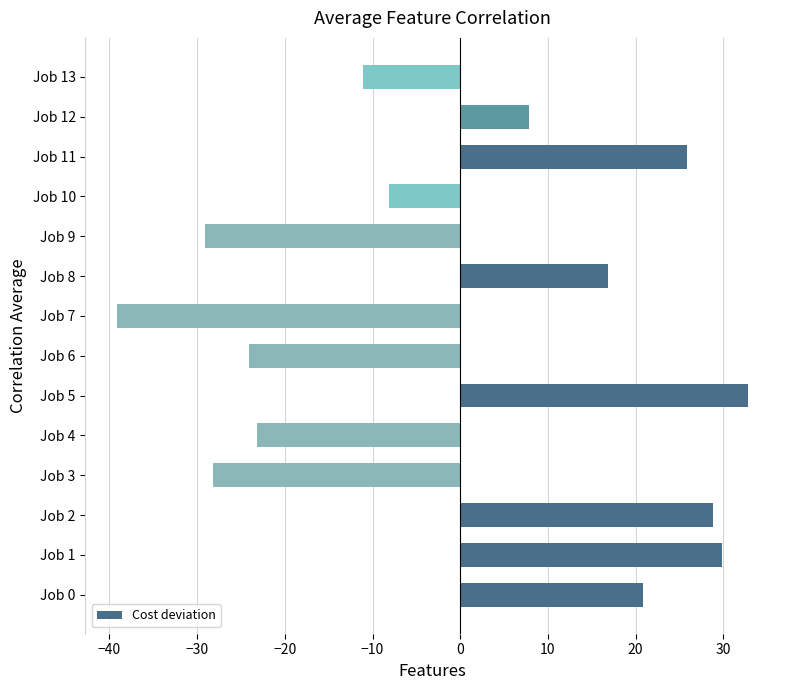

Rank the categories by value from lowest to highest.

Job 7, Job 9, Job 3, Job 6, Job 4, Job 13, Job 10, Job 12, Job 8, Job 0, Job 11, Job 2, Job 1, Job 5